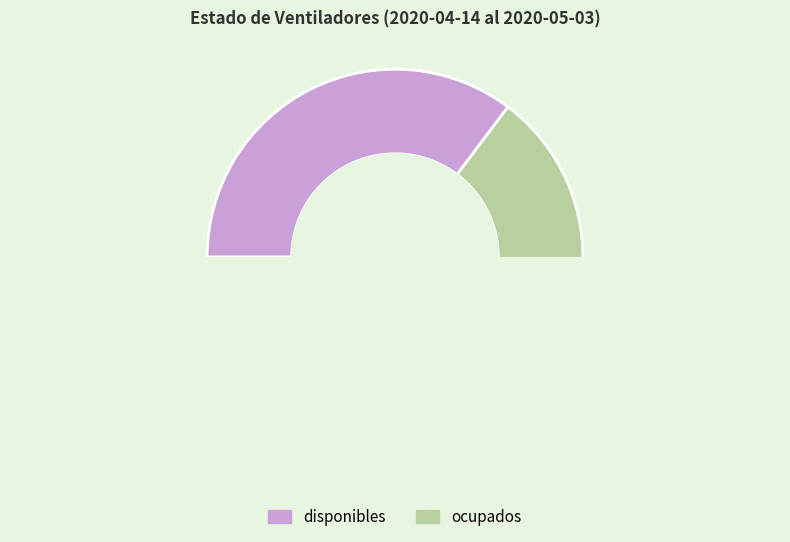

Is the sum of disponibles and ocupados greater than half?

Yes